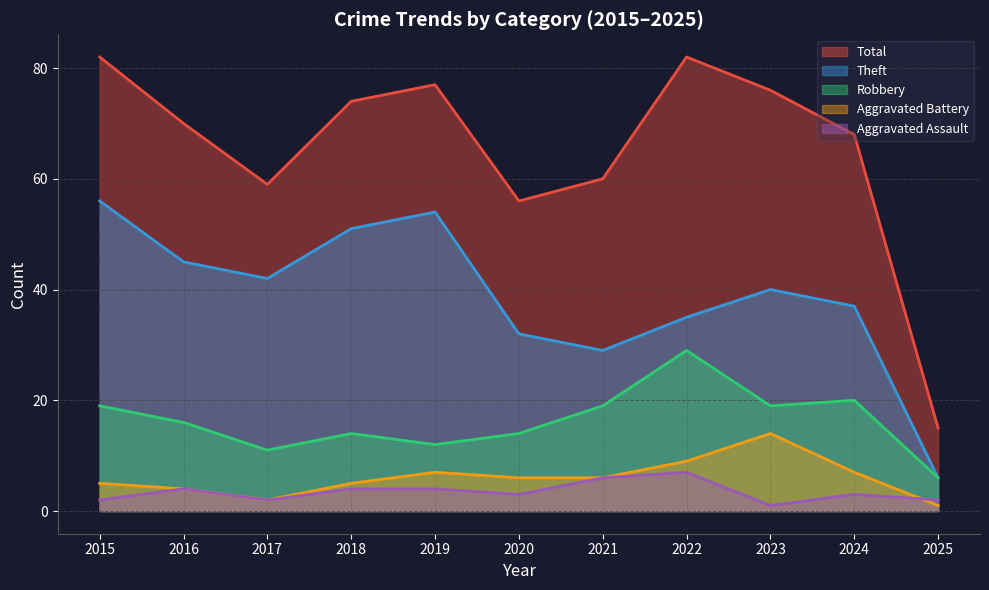

Which series has the largest total across all categories?

Total